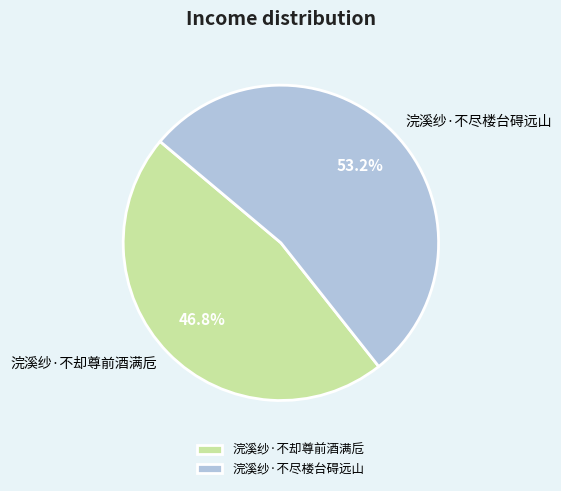

How many slices are in this pie chart?

2